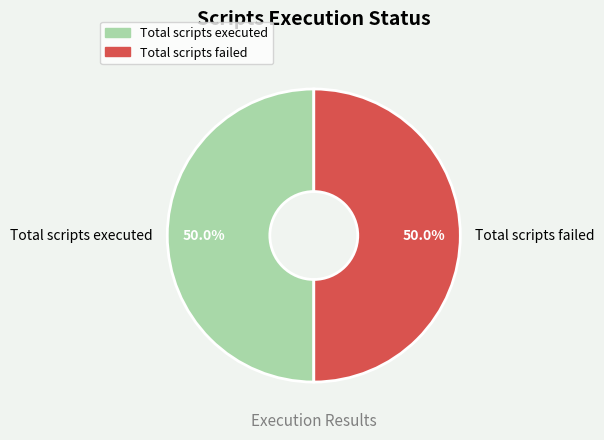

What is the ratio of the value at Total scripts failed to the value at Total scripts executed?

1.0